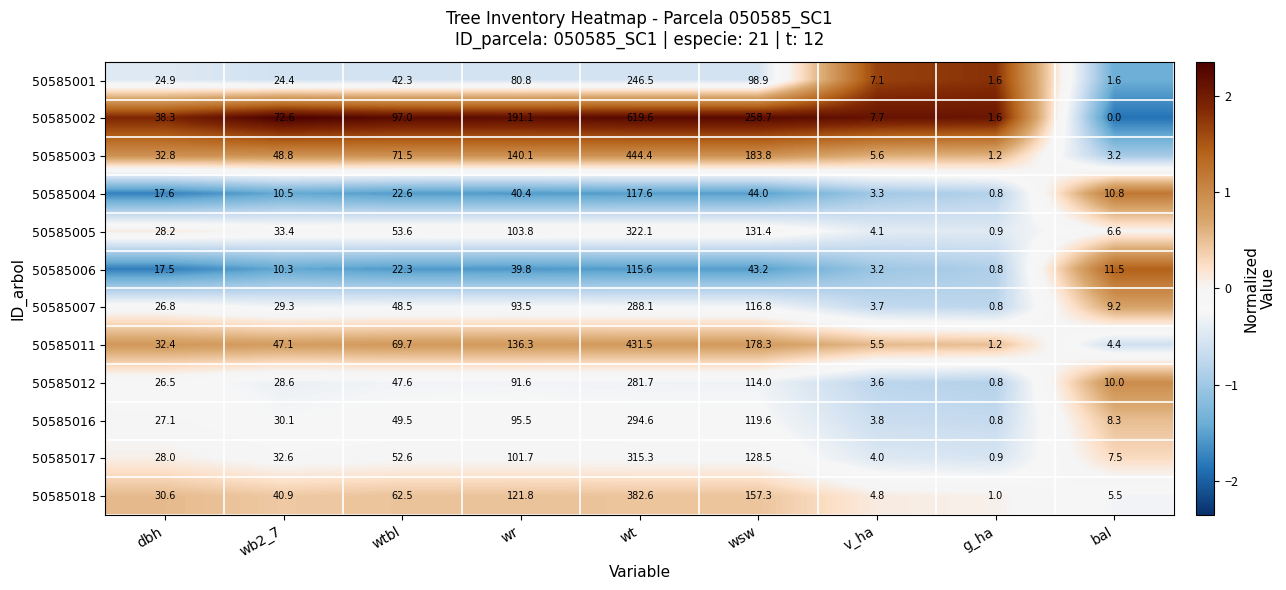

How many categories are shown in the chart?

9